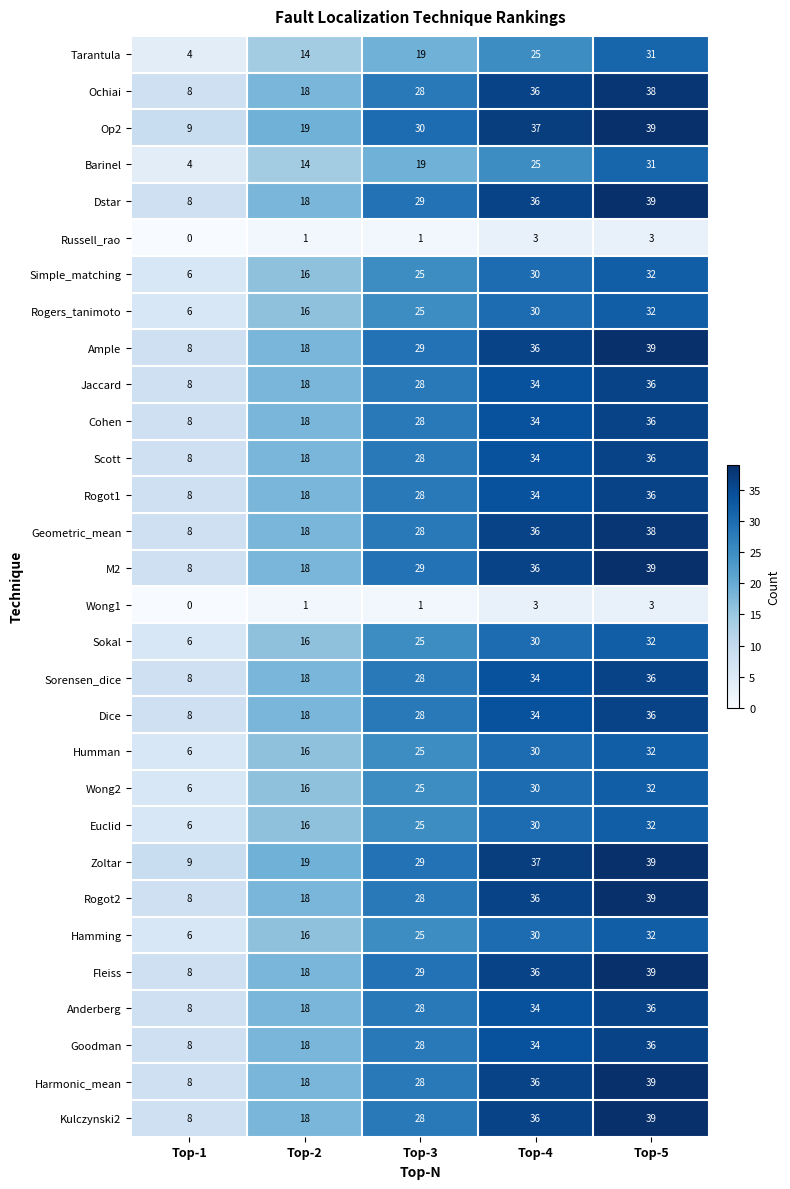

What is the difference between the second highest and second lowest values in the Rogot2 series?

18